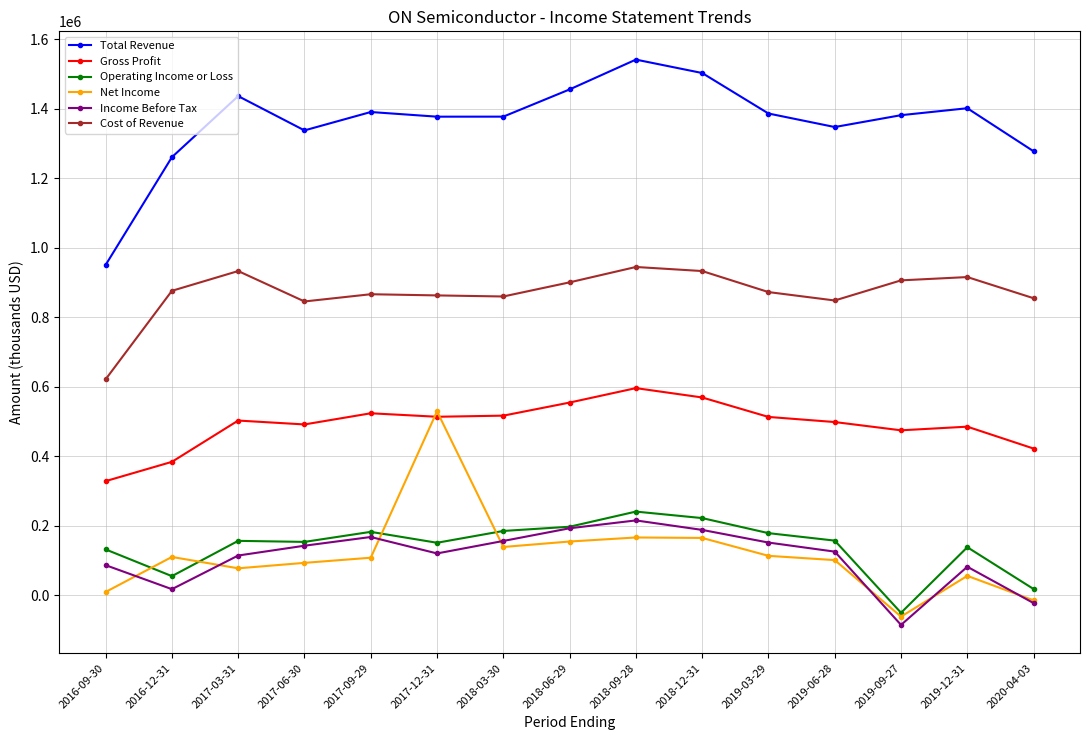

True or false: Cost of Revenue and Operating Income or Loss intersect in this chart.

False